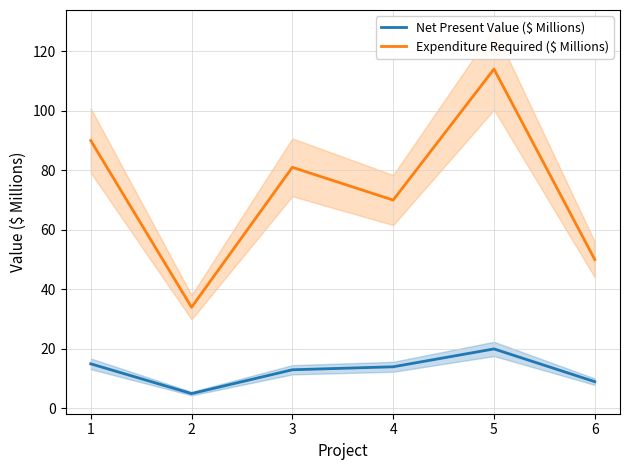

At how many categories does at least one series exceed 108?

1